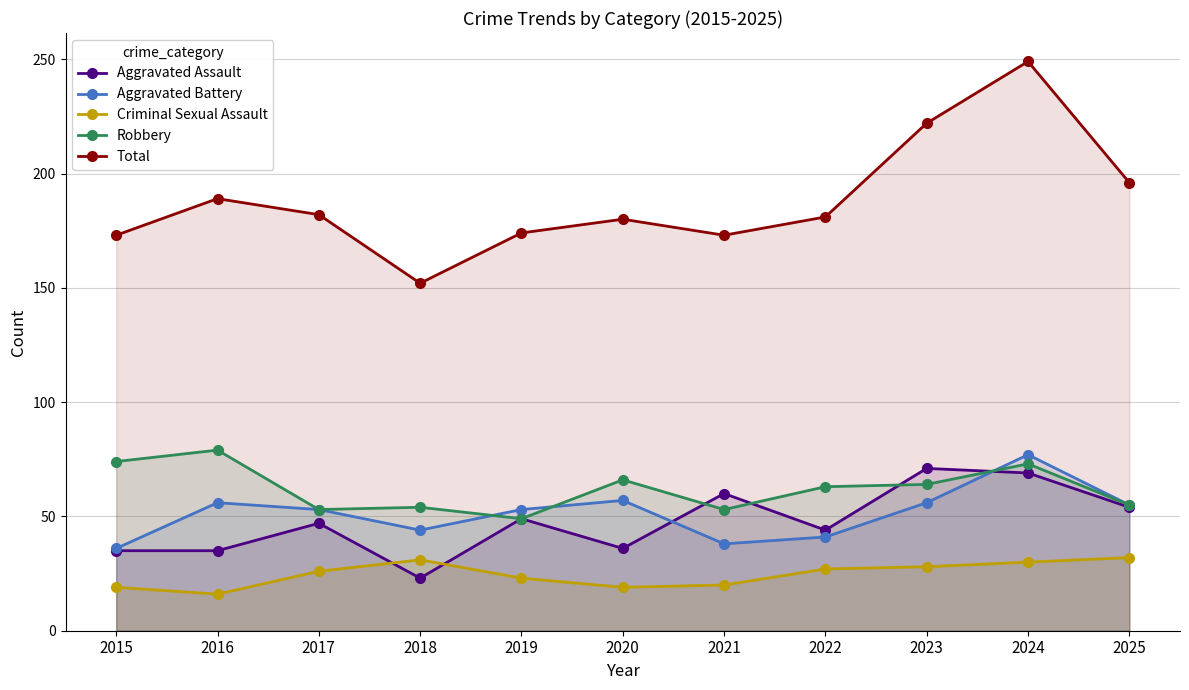

Which series changed the most between 2018 and 2020?

Total